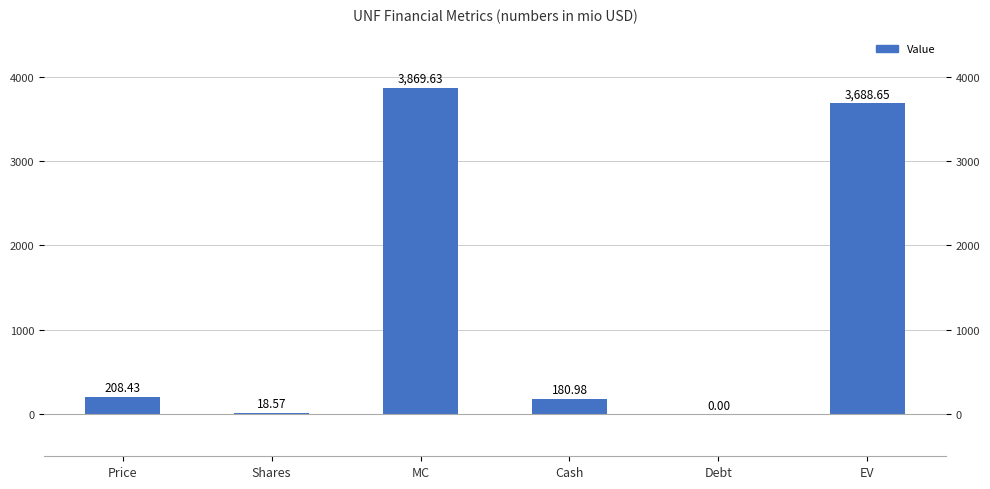

What is the value of the 1st bar from the left?

208.4